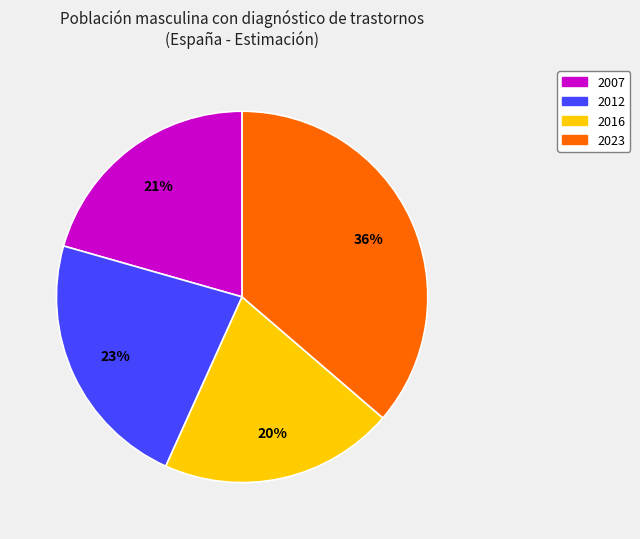

What is the largest slice in the pie chart?

2023